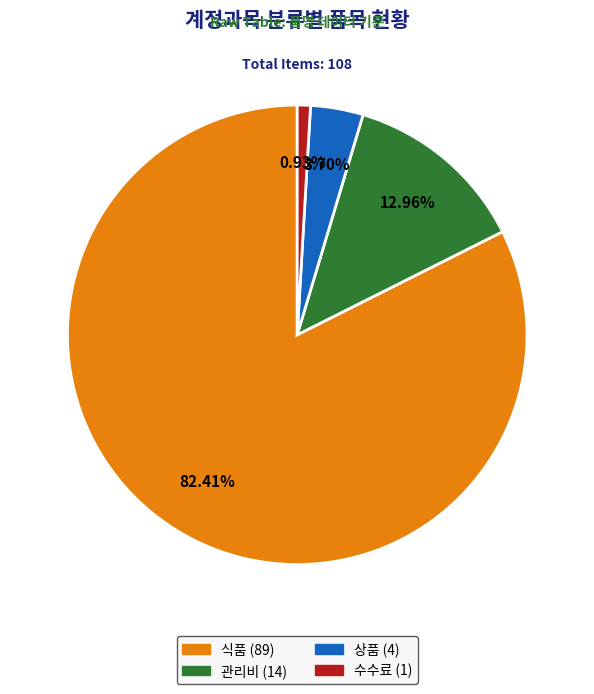

How many slices are in this pie chart?

4